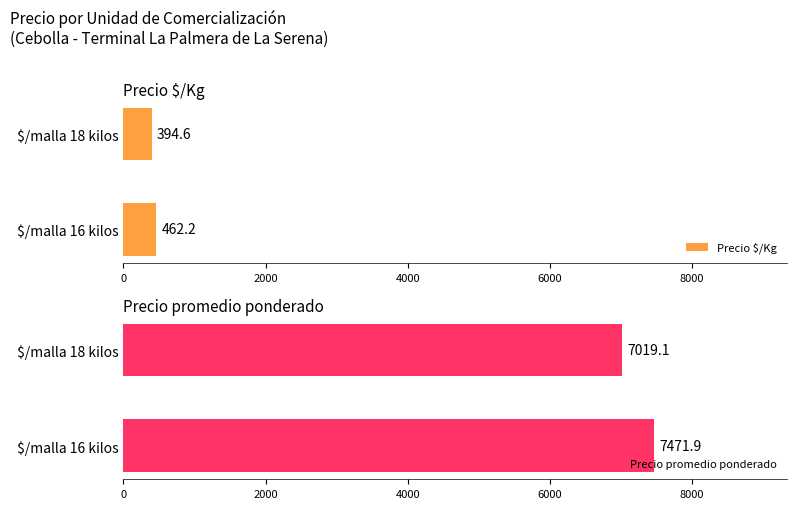

Which category has the lowest value in the Precio $/Kg series?

$/malla 18 kilos